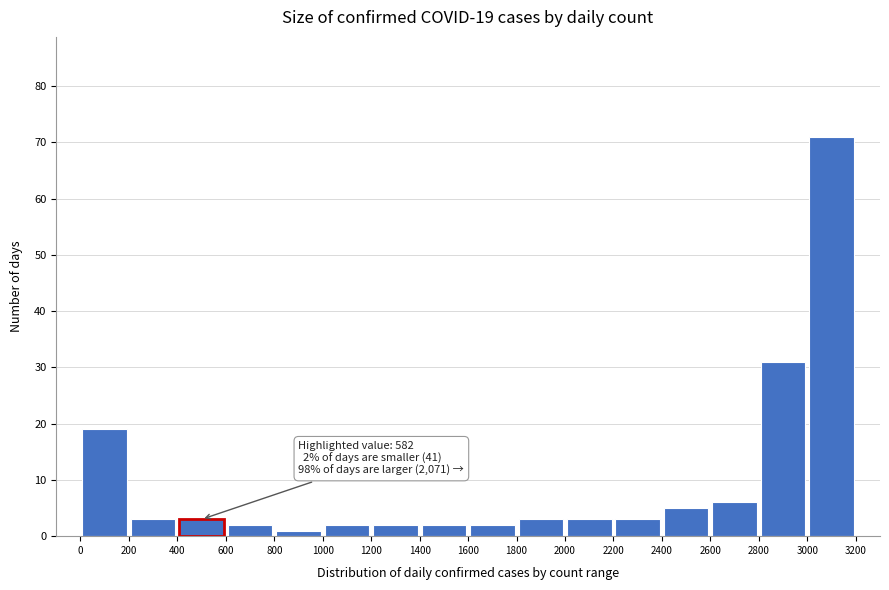

Over which range of the x-axis is the bar tallest?

3000 to 3200